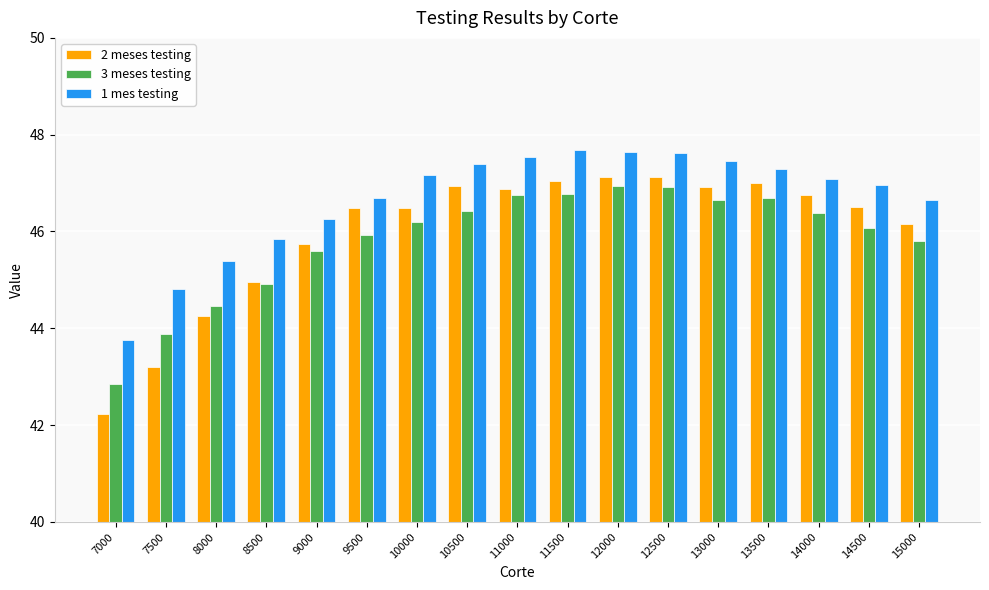

The value of 2 meses testing at 12500 is 47.1. True or false?

True